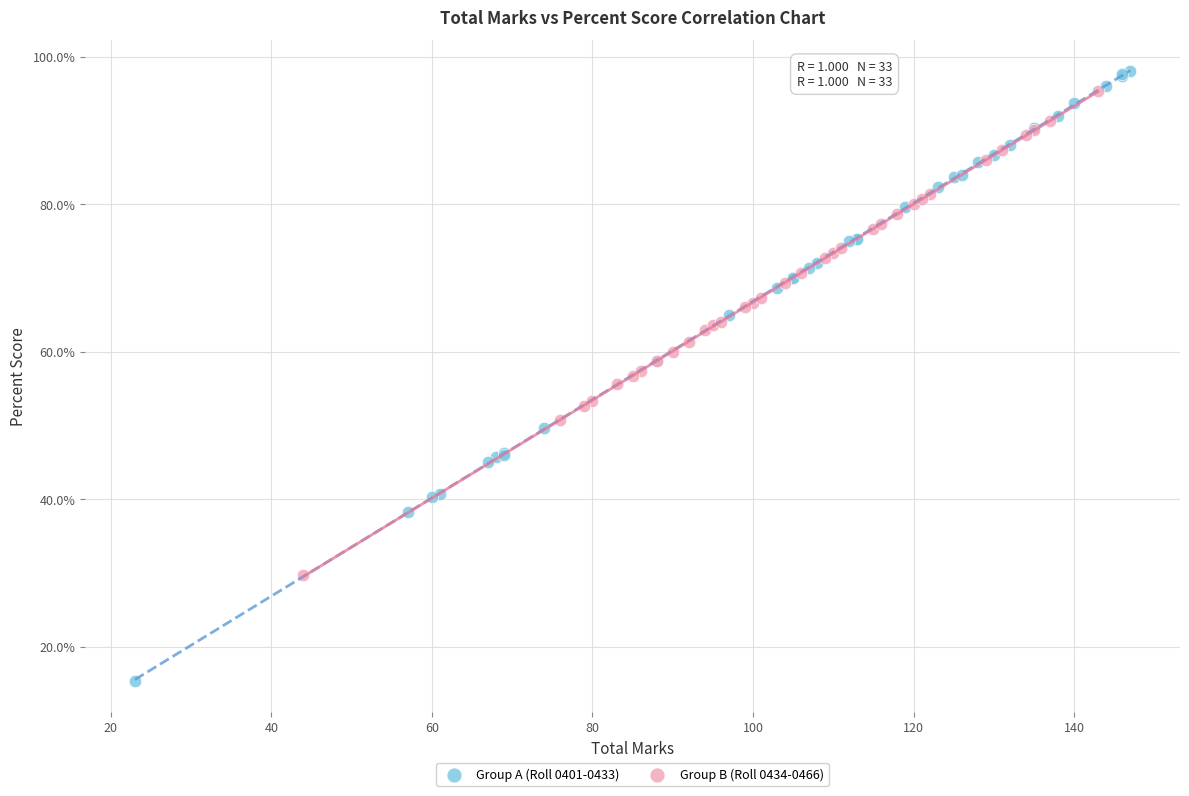

Which series reaches the minimum Y coordinate?

Group A (Roll 0401-0433)